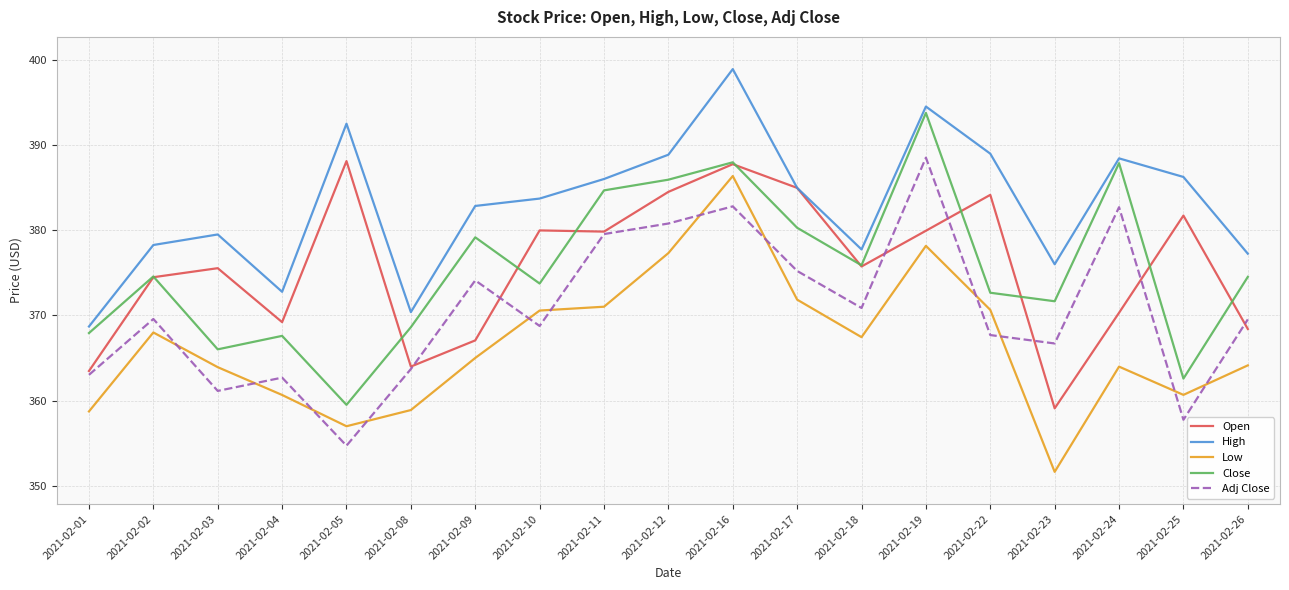

Which series changed the most between 2021-02-11 and 2021-02-25?

Close